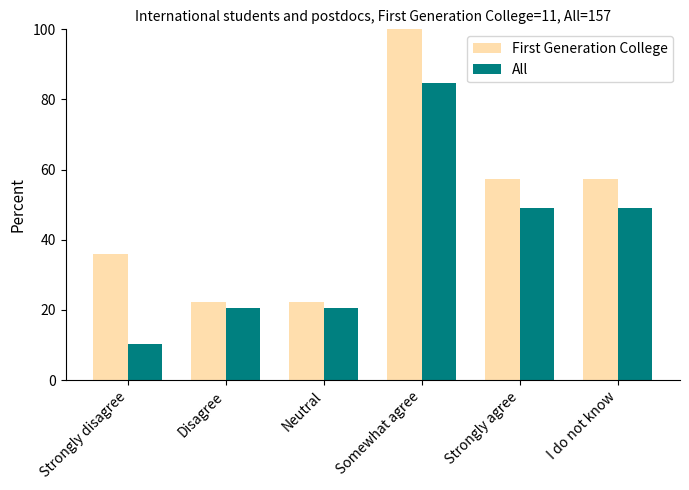

What is the value of the First Generation College bar at the 1st from the left?

35.8